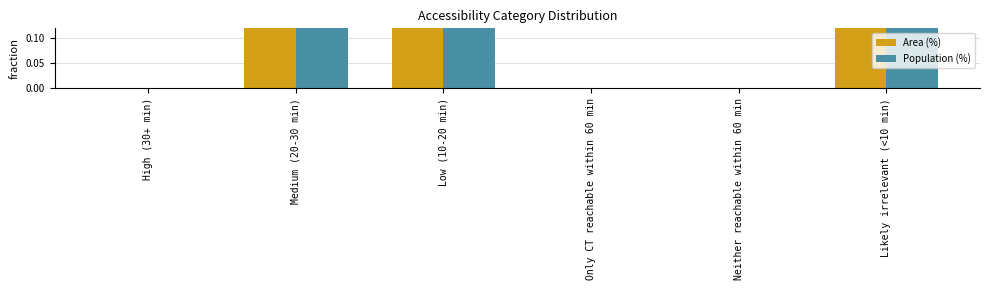

Which category has the lowest value across all series?

High (30+ min)